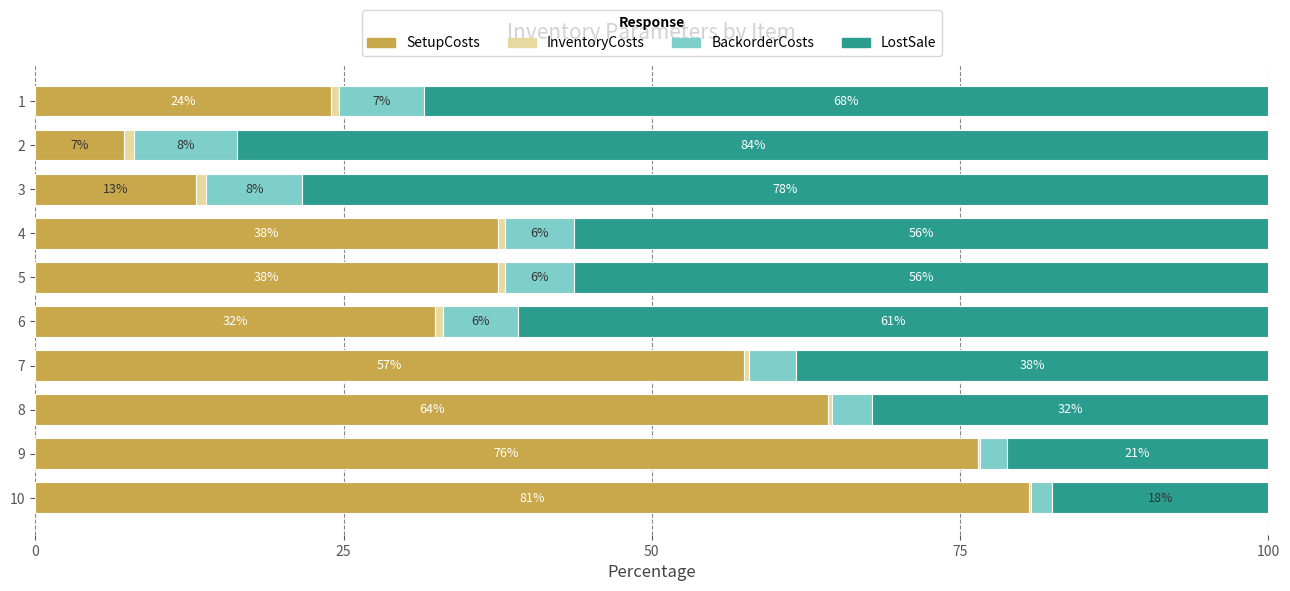

How many bars are there in total?

40